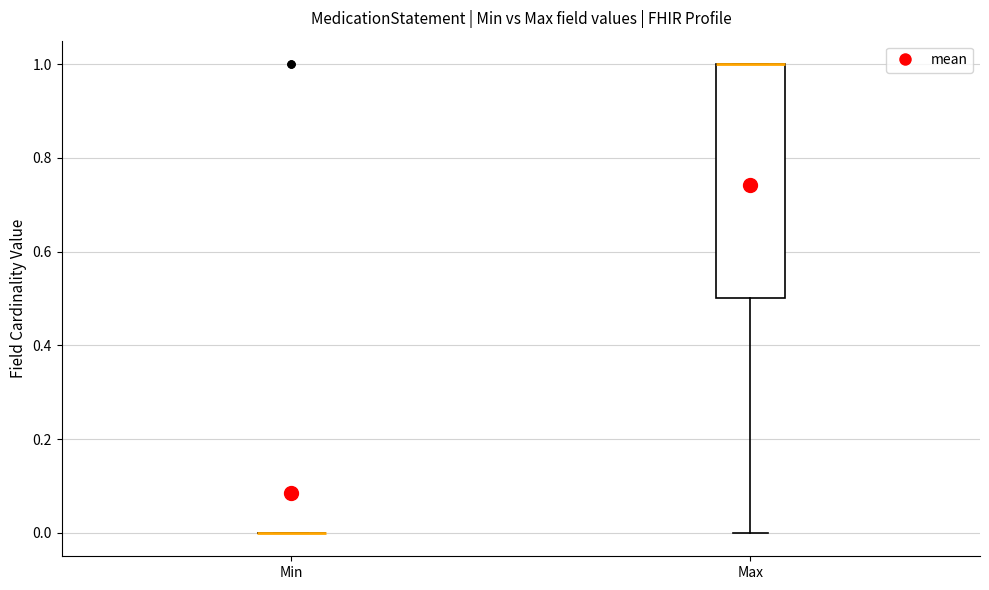

Reading left to right, read every box against the y-axis: the position of its median line, the range the box covers, and the ends of its whiskers. The values are not printed on the chart, so give them approximately, as read against the axis.

Min: box collapsed to a line at 0.0, whiskers 0.0 to 0.0
Max: median 1.0 (drawn on the box's upper edge), box 0.5 to 1.0, whiskers 0.0 to 1.0